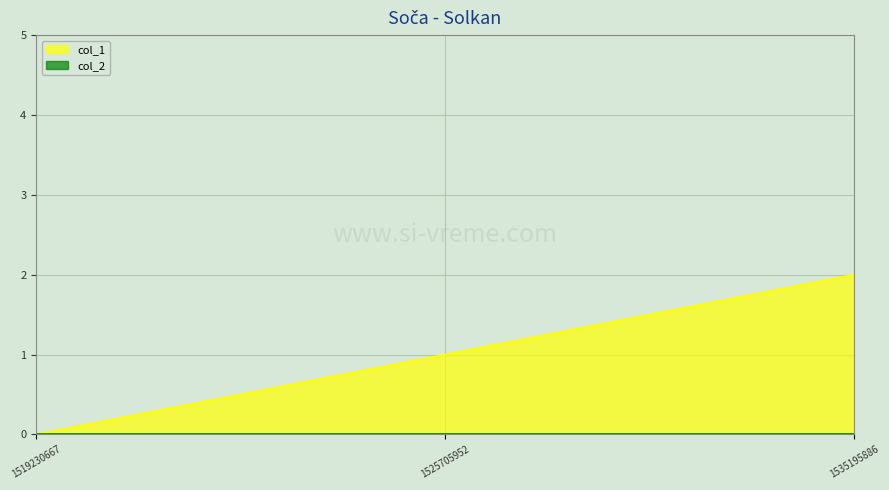

Which category has the highest value across all series?

1535195886